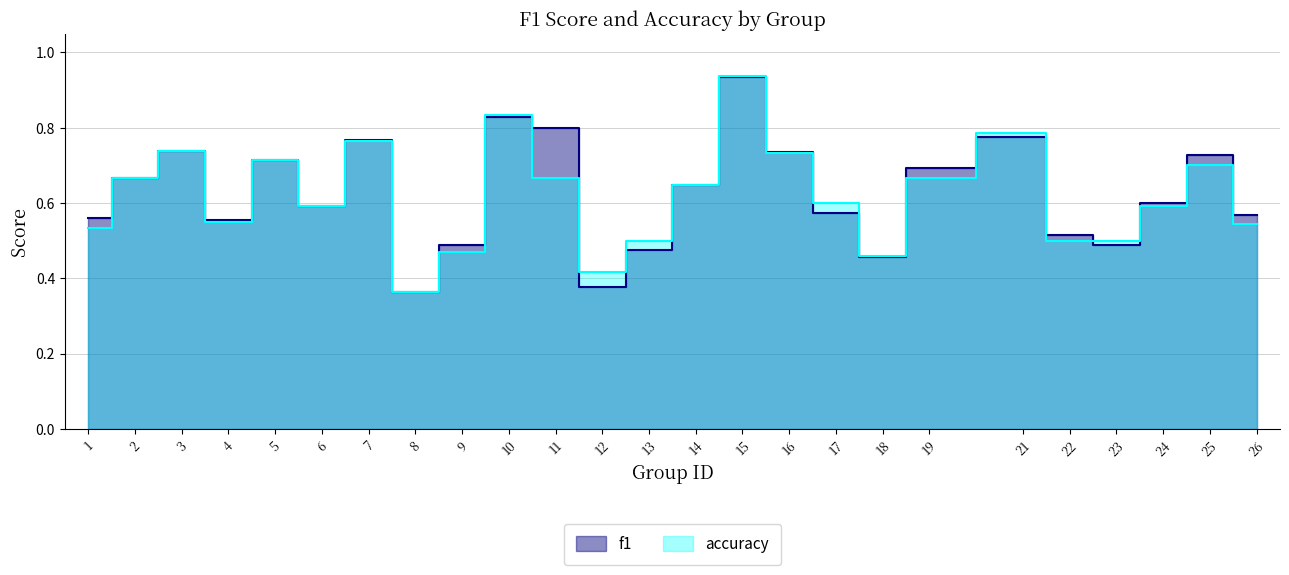

True or false: accuracy has a value of 0.3 at 15.

False